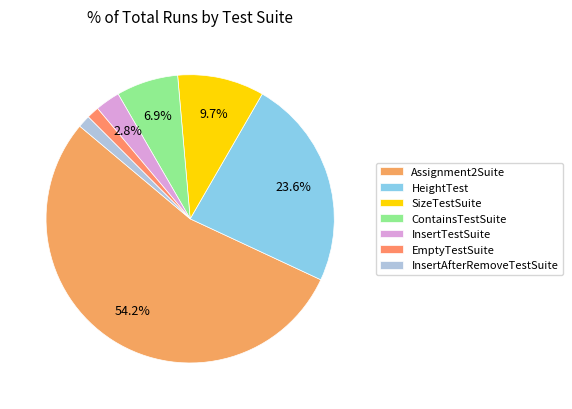

What is the ratio of the value at InsertAfterRemoveTestSuite to the value at SizeTestSuite?

0.1